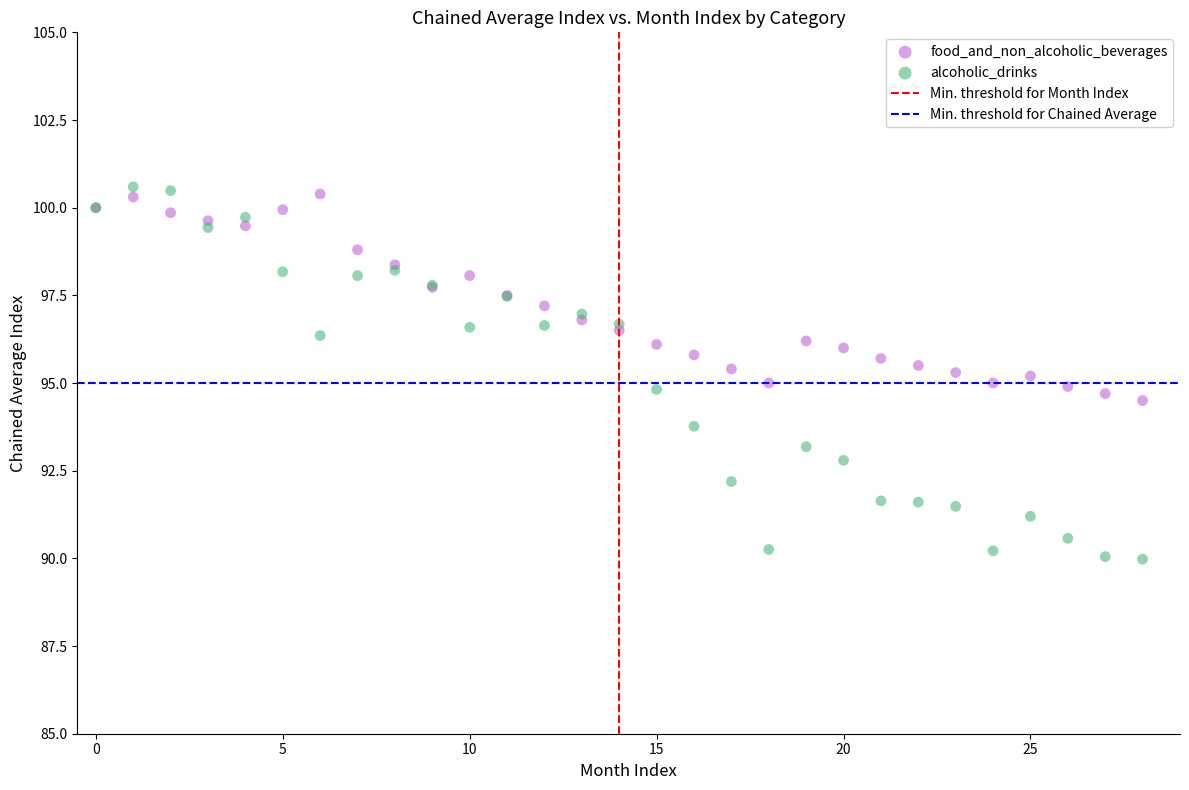

Which series reaches the maximum Y coordinate?

alcoholic_drinks